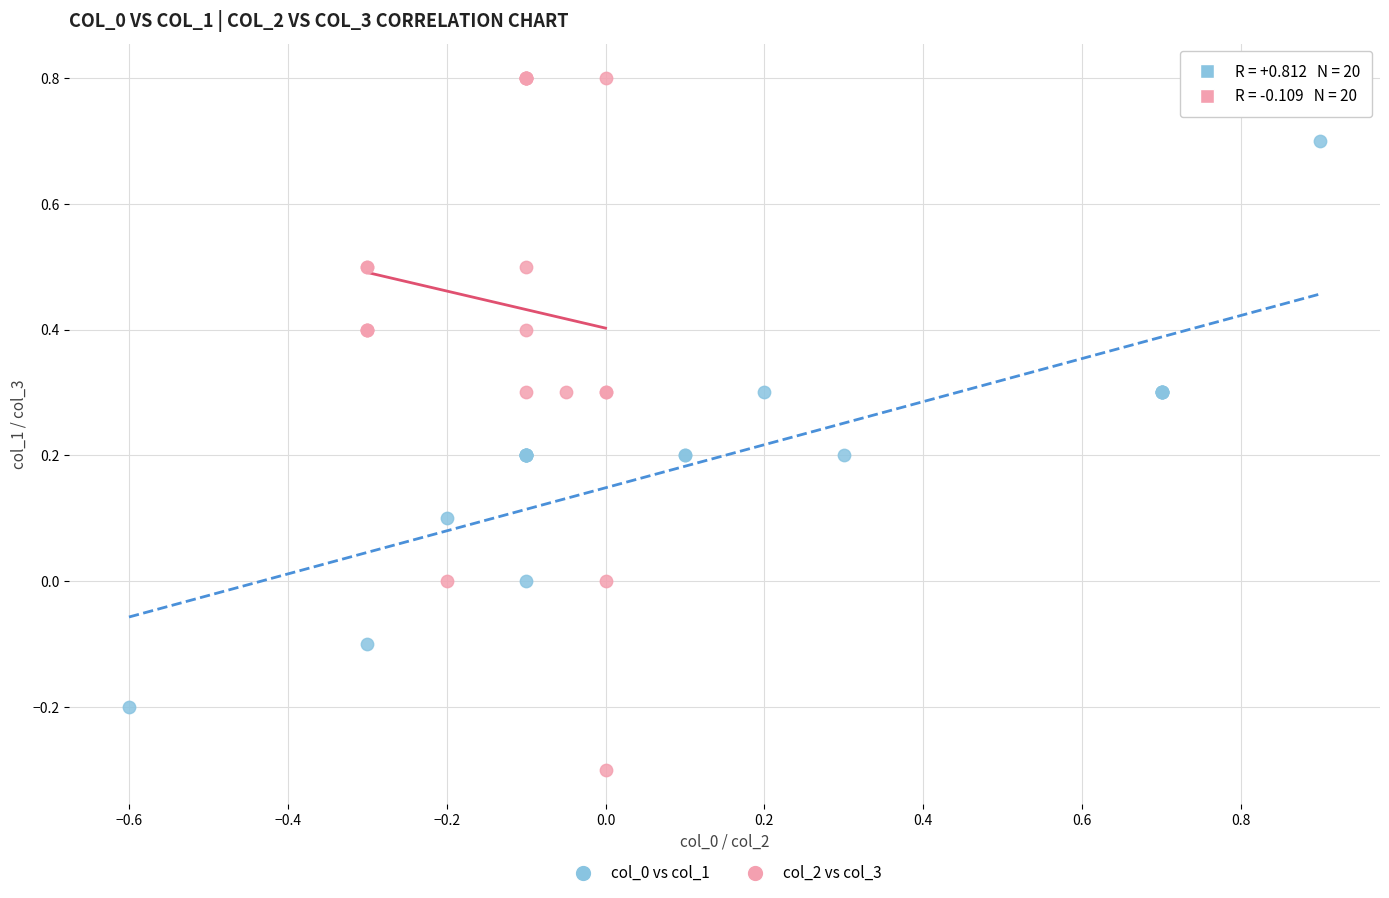

Which series has the largest Y range (max minus min)?

col_2 vs col_3